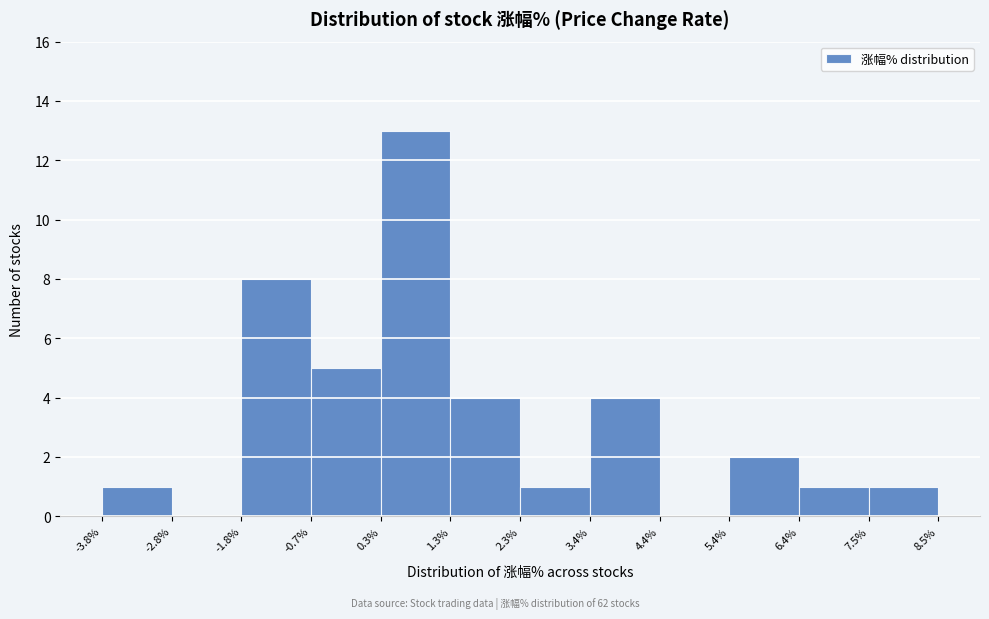

What is the height of the bar covering 7.5% to 8.5% on the x-axis? The values are not printed on the chart, so give them approximately, as read against the axis.

1